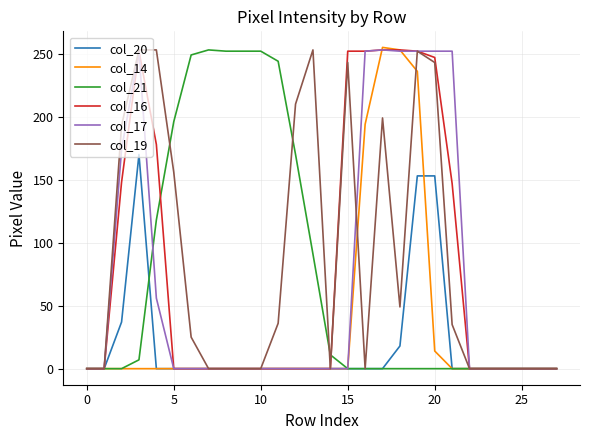

What is the average value of the col_16 series?

80